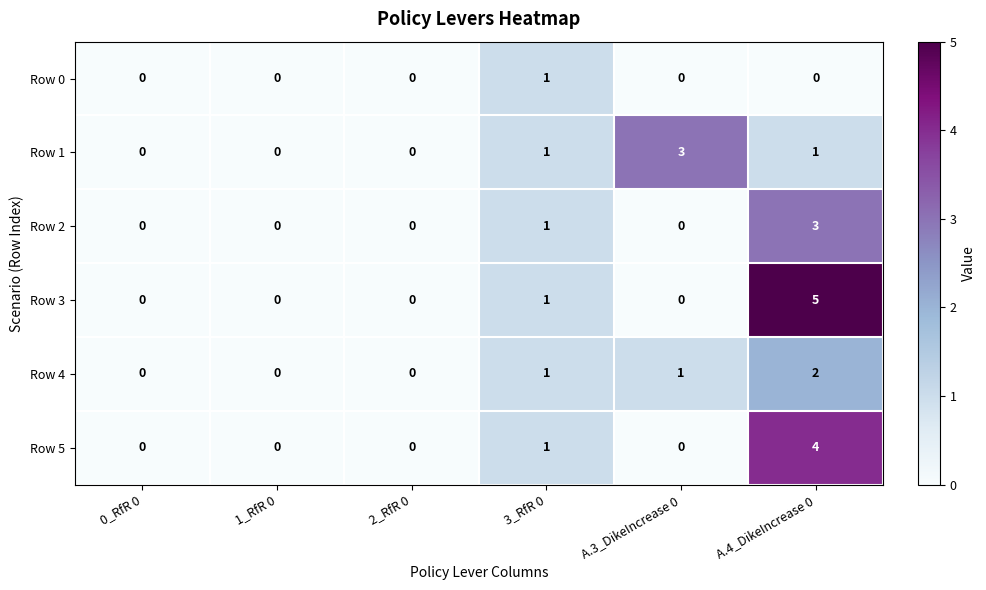

True or false: Row 3 has a value of 5 at A.4_DikeIncrease 0.

True